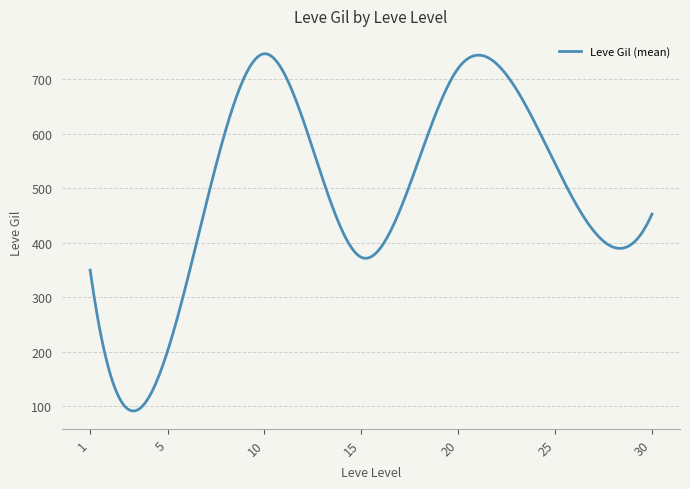

What is the smallest value displayed?

91.5